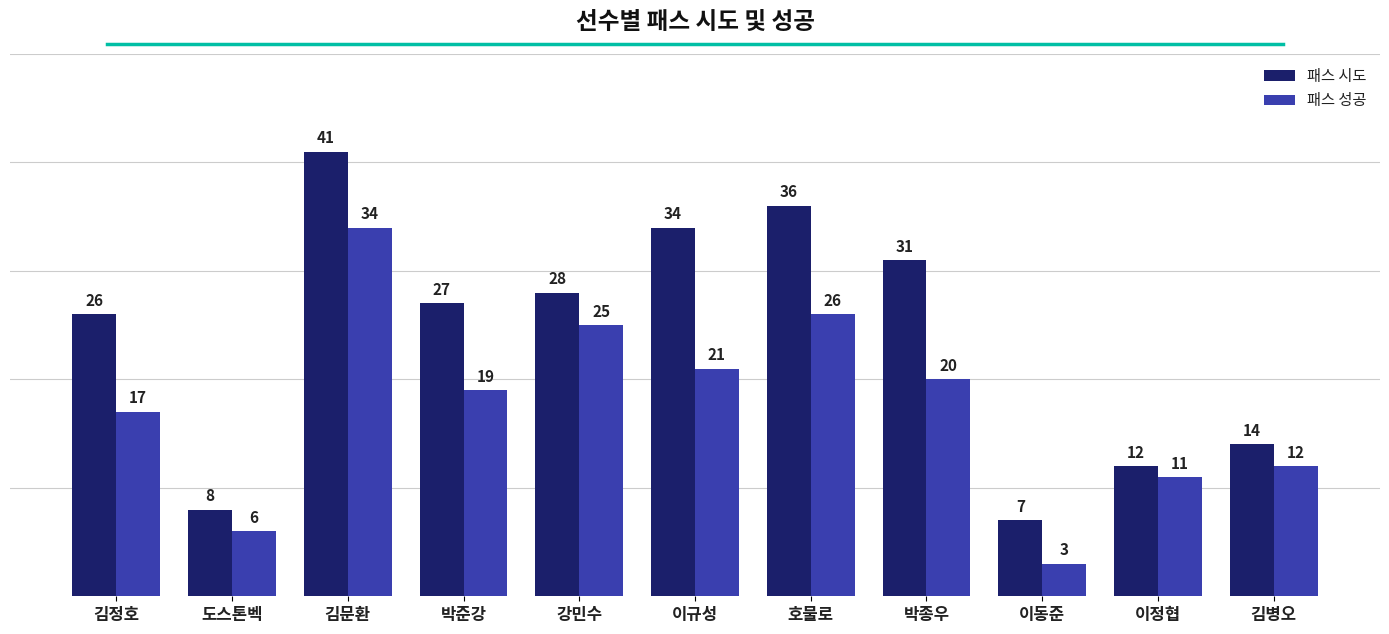

The value of 패스 시도 at 이규성 is 57. True or false?

False